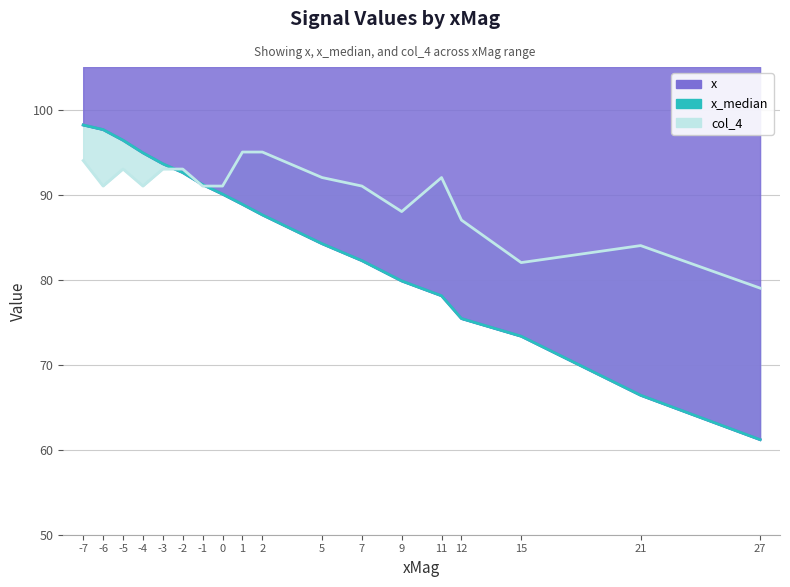

Does the chart display data point markers on the line(s)?

No